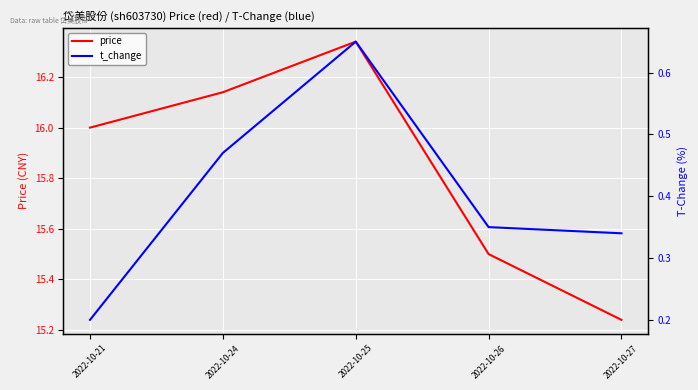

At which category is the sum across all series the highest?

2022-10-25